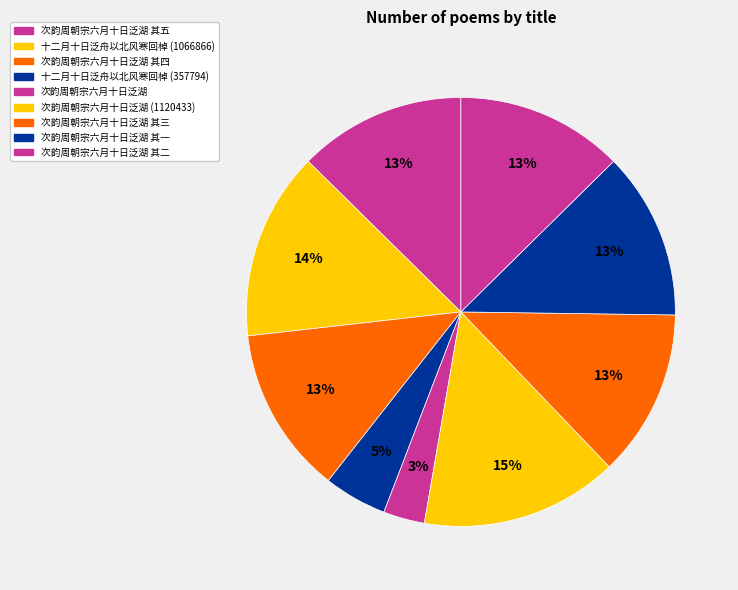

To the nearest percent, what is the average slice percentage?

11%